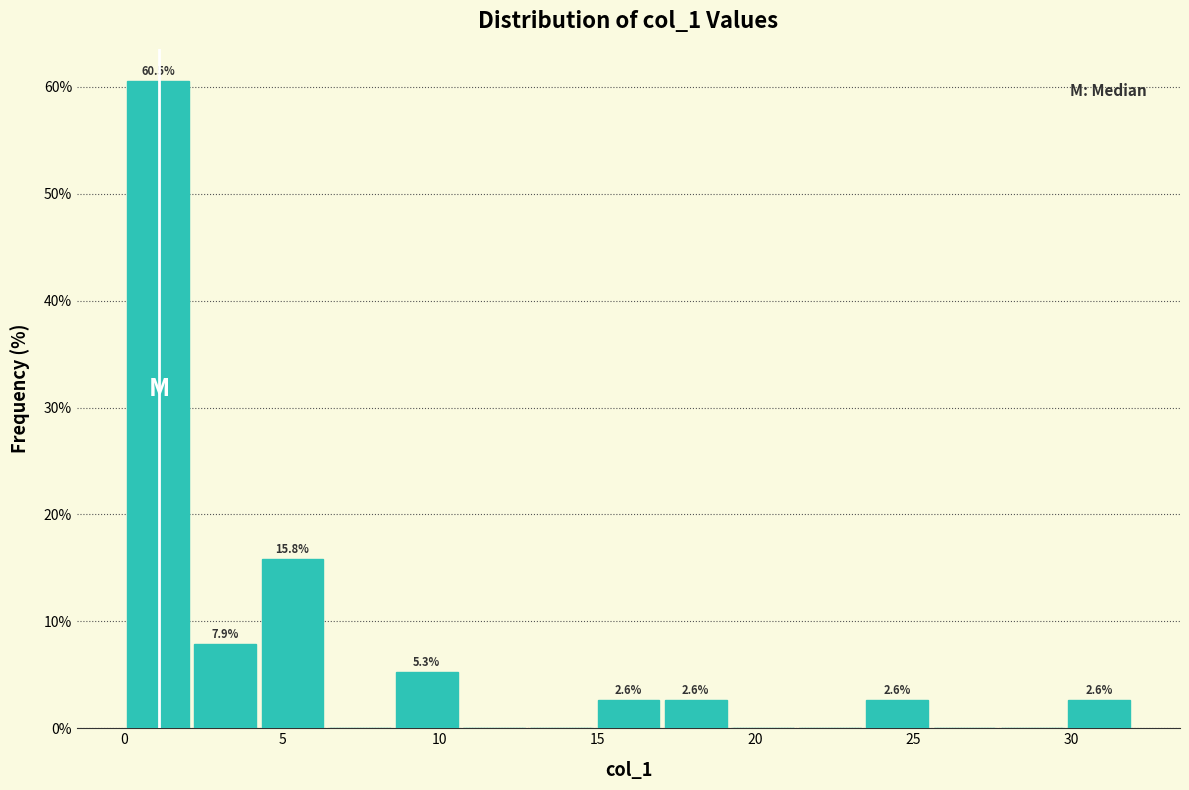

Over which range of the x-axis is the bar tallest?

0.0 to 2.0